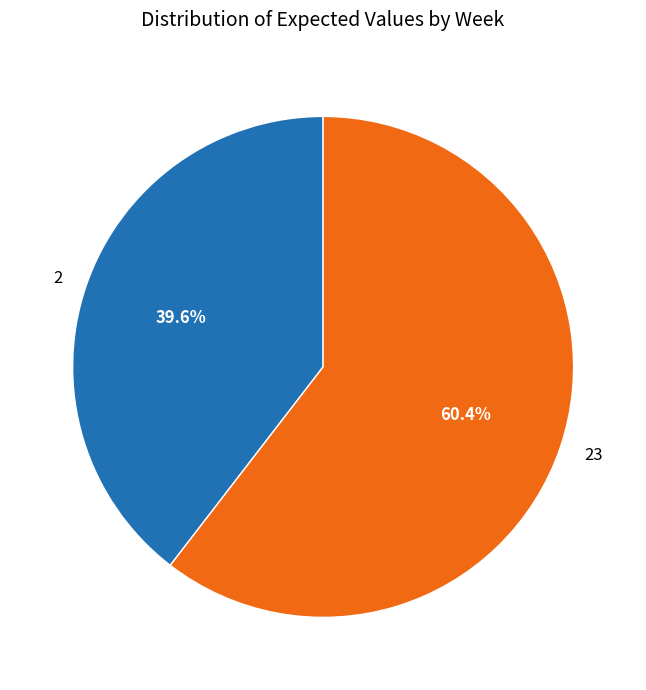

Does any single category account for the majority?

Yes